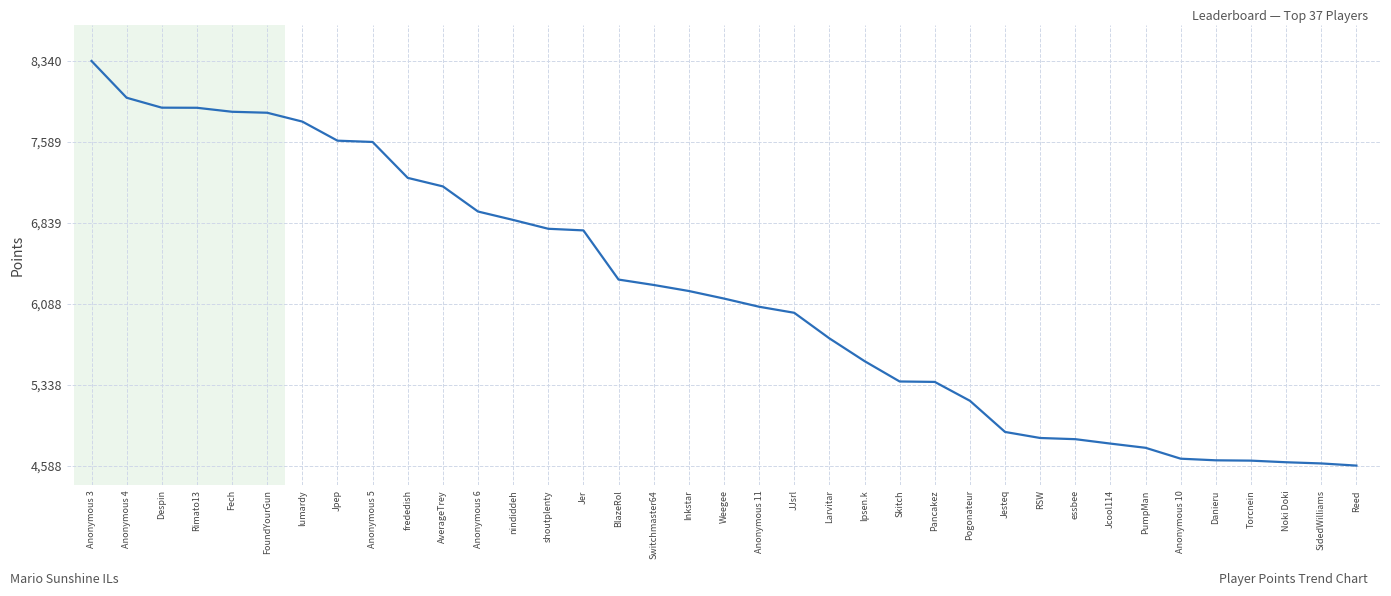

What is the difference between the values at Anonymous 11 and Larvitar?

293